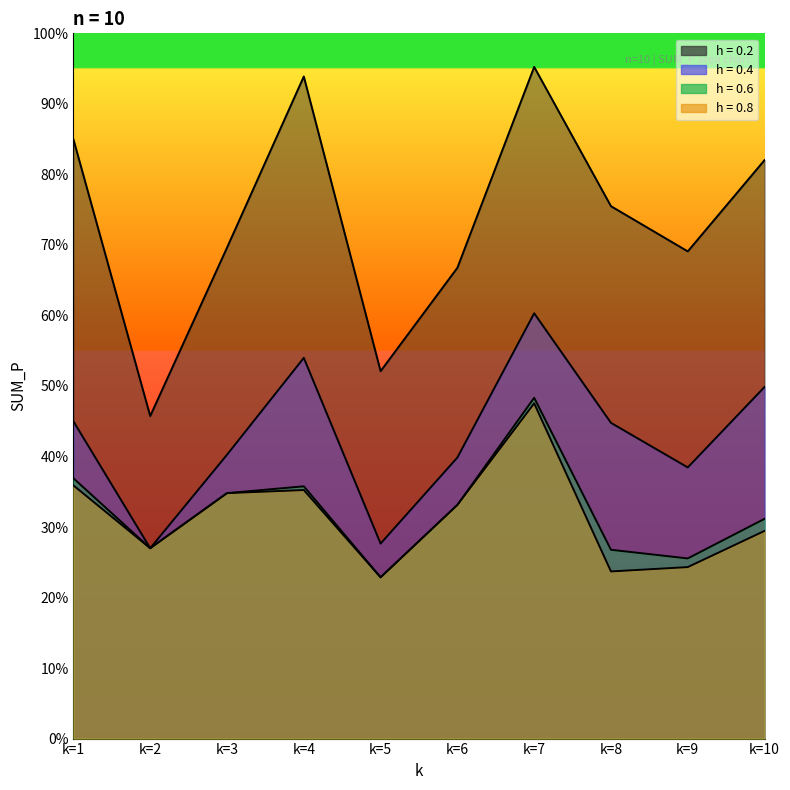

Rank the series at k=1 from highest to lowest value.

h = 0.2, h = 0.4, h = 0.6, h = 0.8